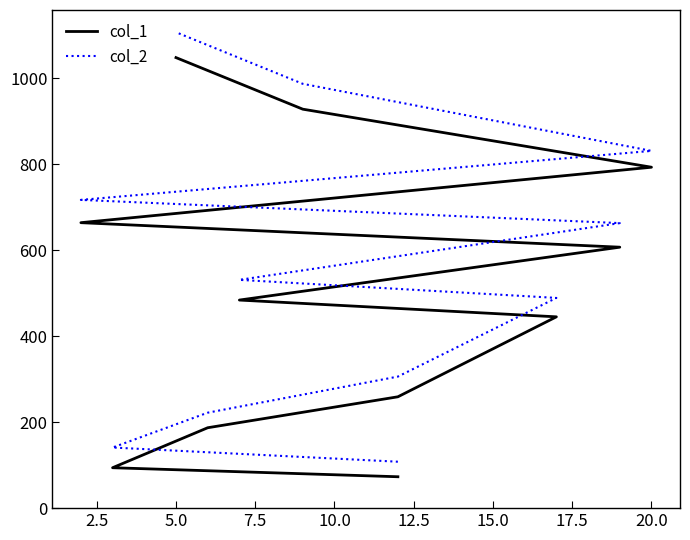

True or false: col_2 and col_1 intersect in this chart.

False